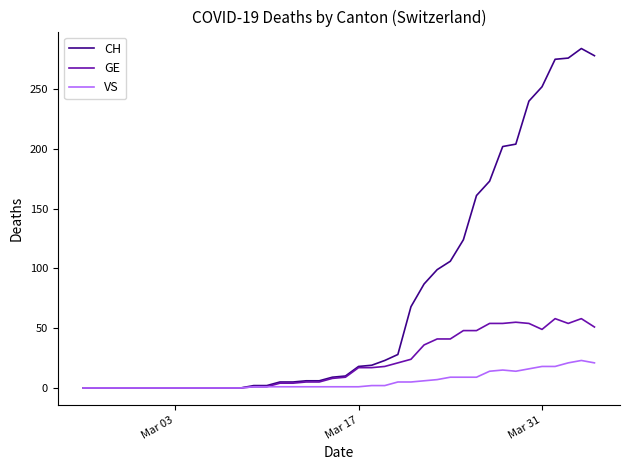

Which series has the largest range (max minus min)?

CH